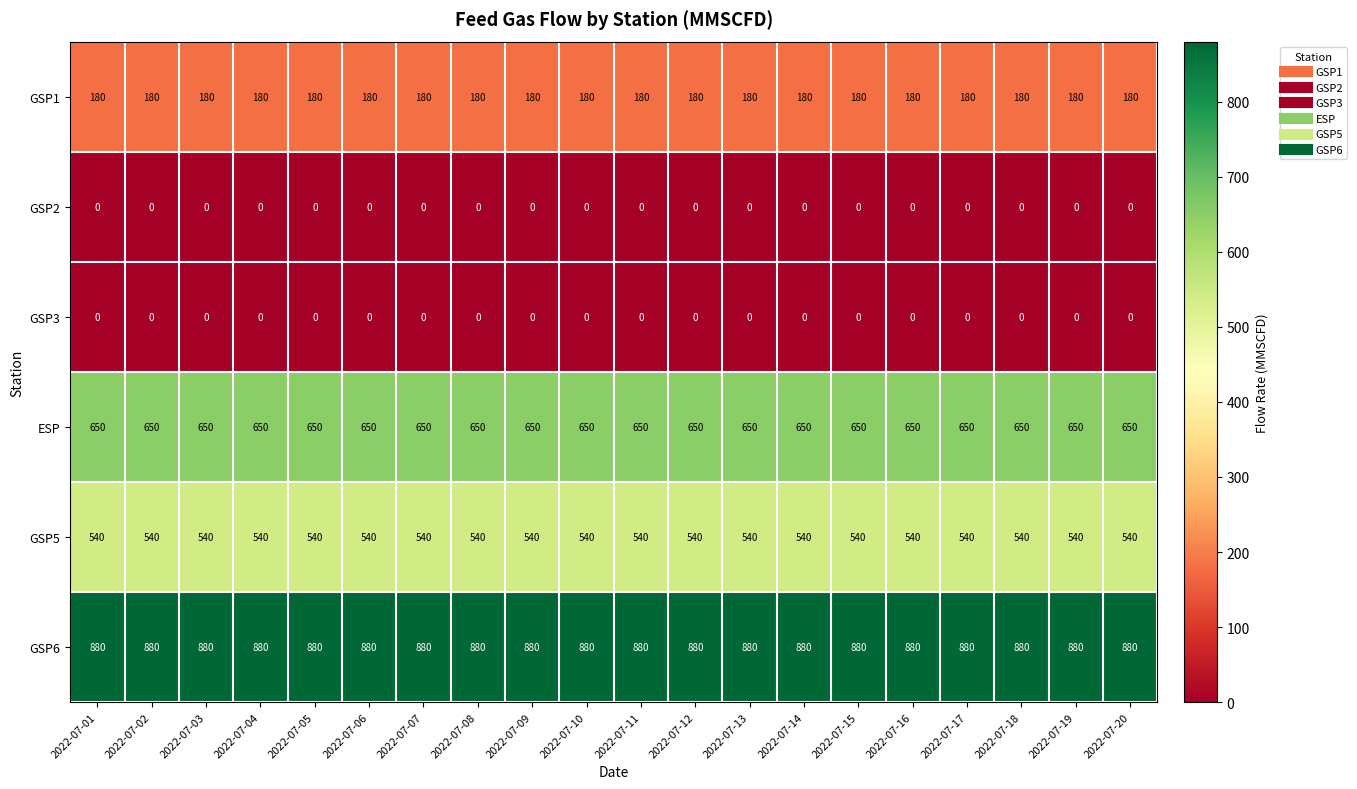

What is the approximate value of GSP5 at 2022-07-18?

540